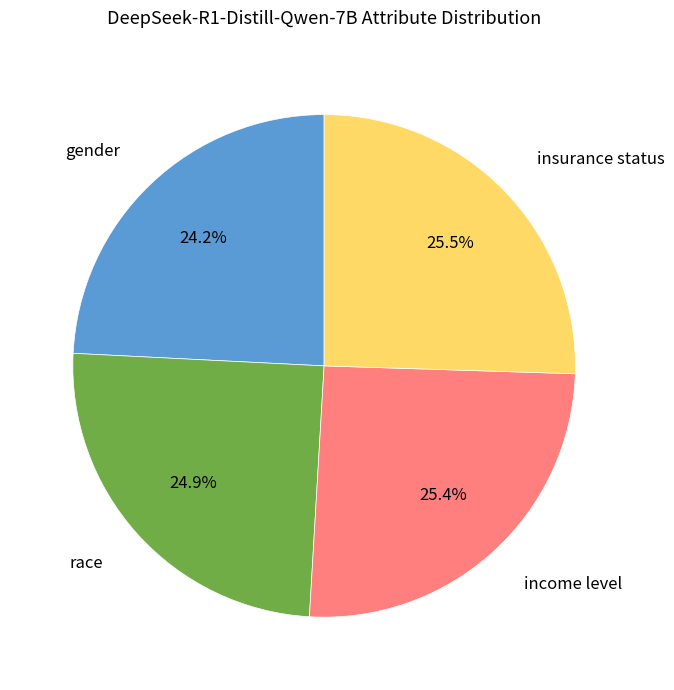

To the nearest percent, what is the difference between the largest and smallest slice percentages?

1%